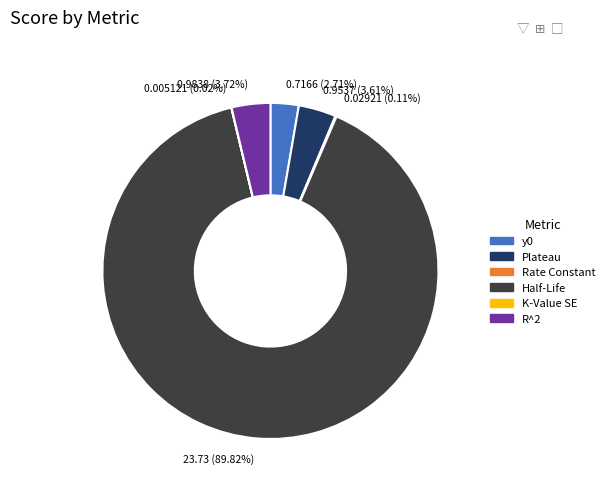

What is the largest slice in the pie chart?

Half-Life